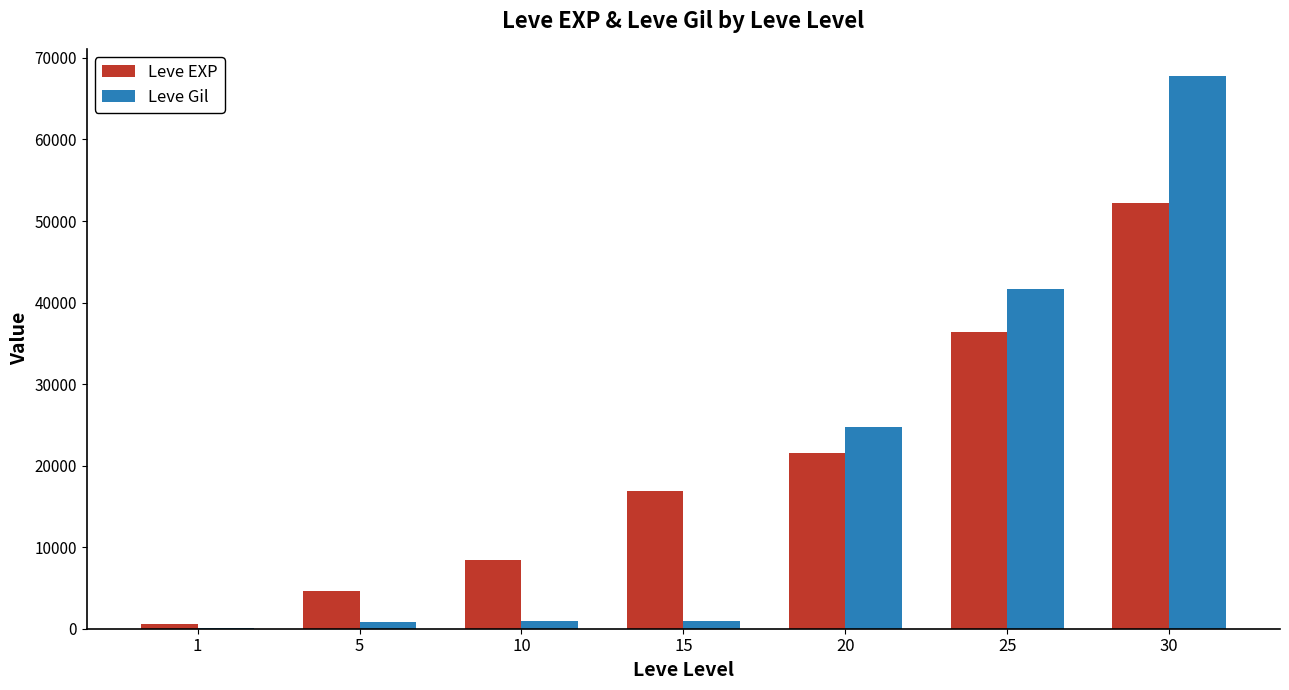

Is the value of Leve EXP at 10 greater than the value of Leve Gil at 25?

No